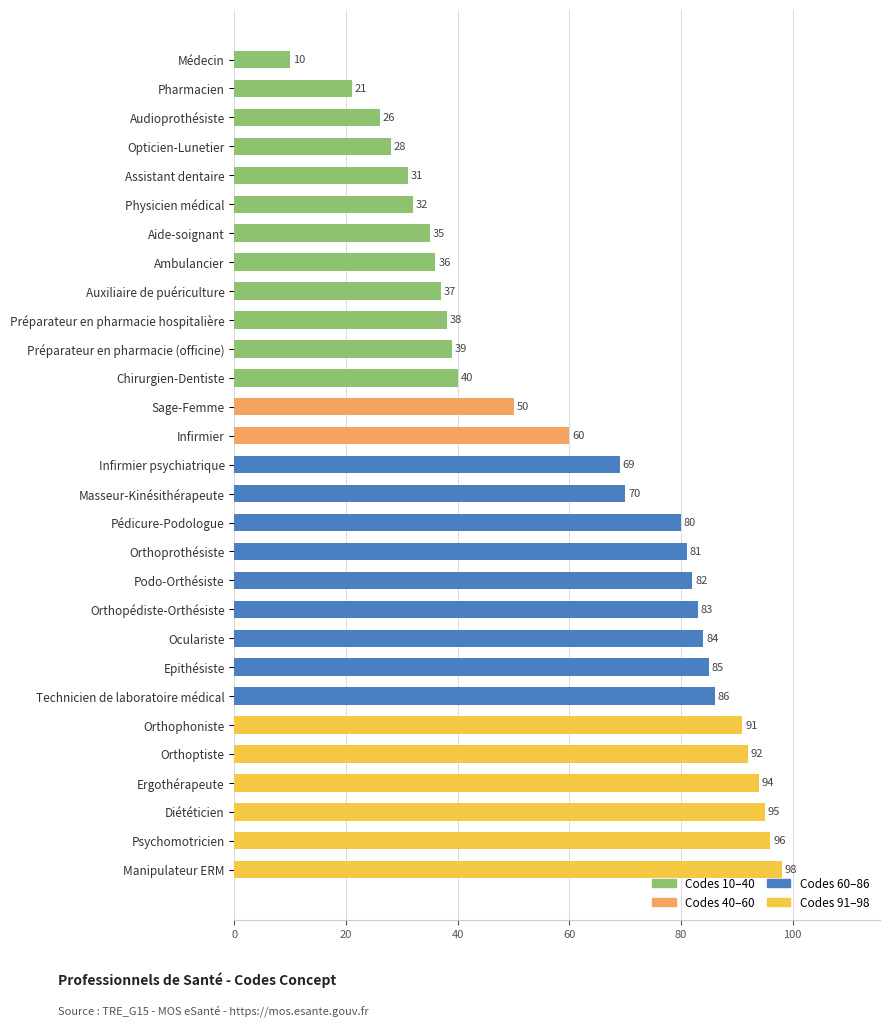

Rank the categories by value from lowest to highest.

Médecin, Pharmacien, Audioprothésiste, Opticien-Lunetier, Assistant dentaire, Physicien médical, Aide-soignant, Ambulancier, Auxiliaire de puériculture, Préparateur en pharmacie hospitalière, Préparateur en pharmacie (officine), Chirurgien-Dentiste, Sage-Femme, Infirmier, Infirmier psychiatrique, Masseur-Kinésithérapeute, Pédicure-Podologue, Orthoprothésiste, Podo-Orthésiste, Orthopédiste-Orthésiste, Oculariste, Epithésiste, Technicien de laboratoire médical, Orthophoniste, Orthoptiste, Ergothérapeute, Diététicien, Psychomotricien, Manipulateur ERM